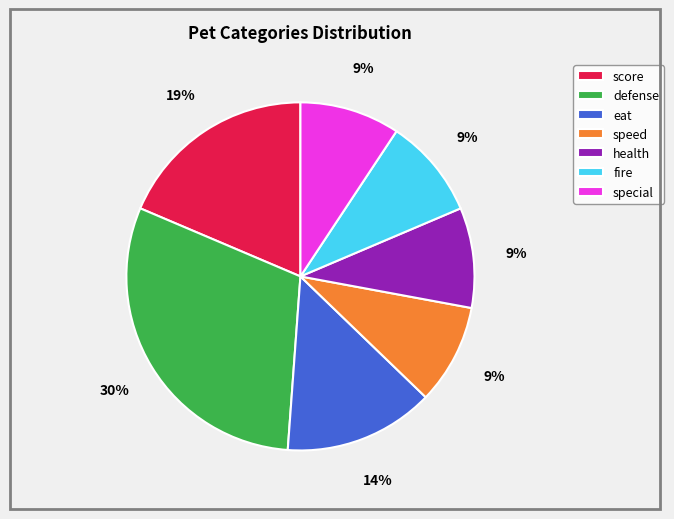

How many segments does this pie chart have?

7